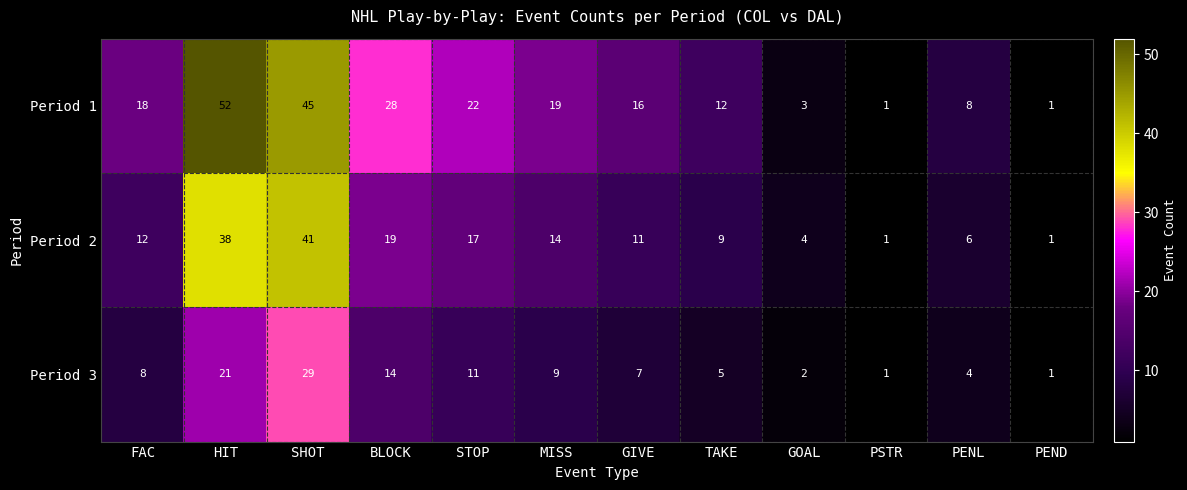

Which category has the highest value in the Period 1 series?

HIT